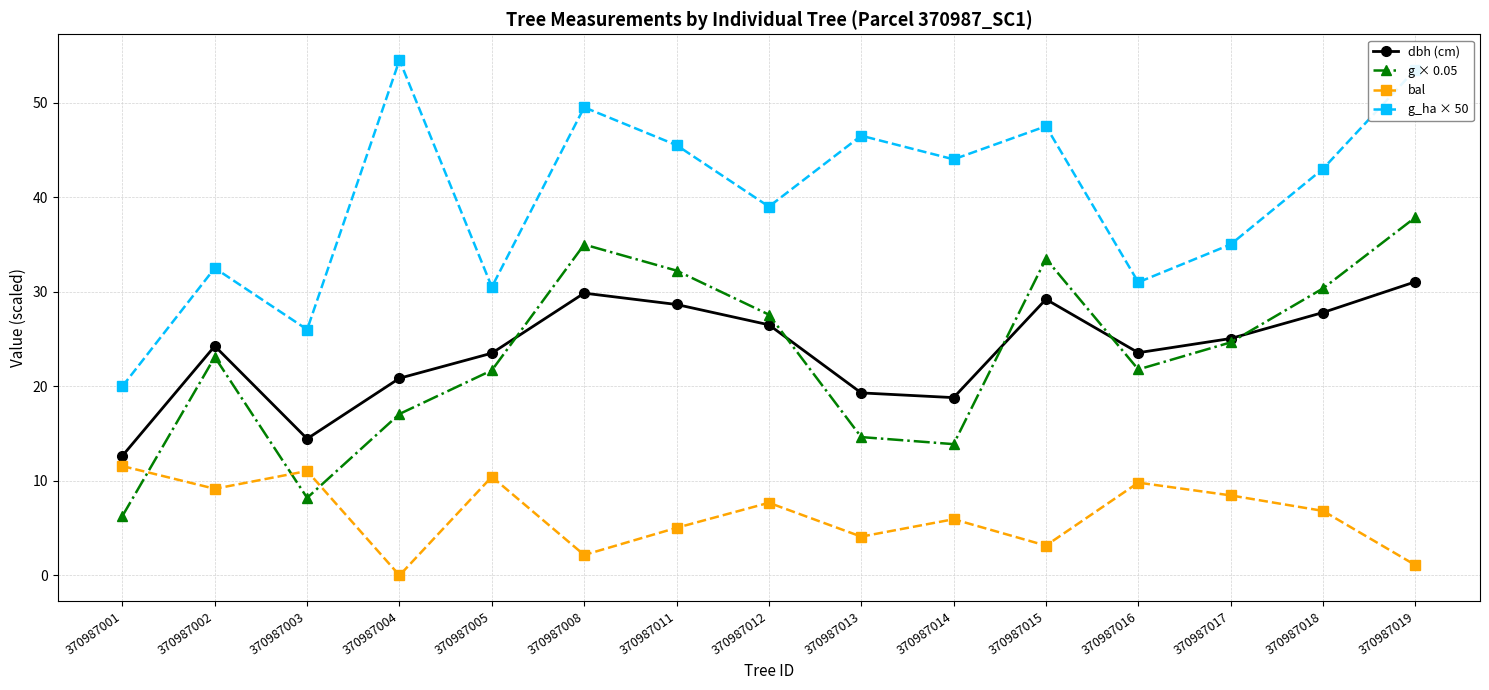

What is the greatest value displayed?

54.5